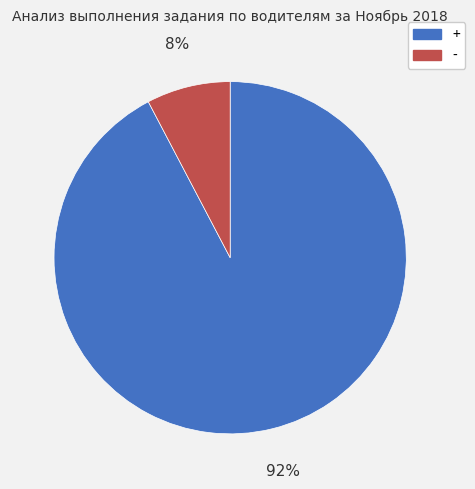

Which has a higher value, - or +?

+